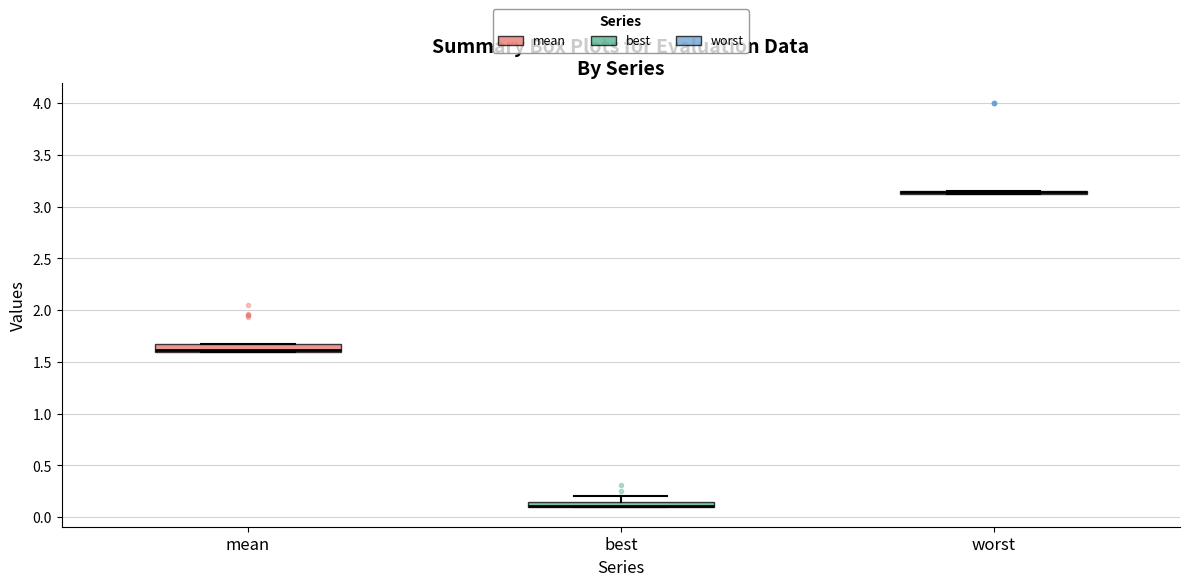

Where is the upper edge of the box for best on the y-axis? The values are not printed on the chart, so give them approximately, as read against the axis.

0.15